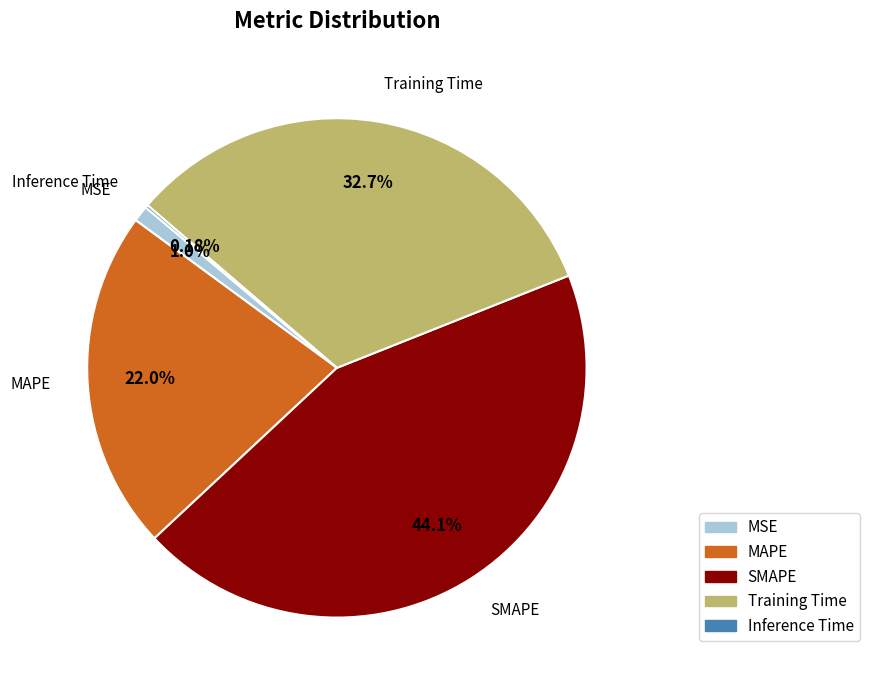

Which category has the biggest portion of the pie?

SMAPE